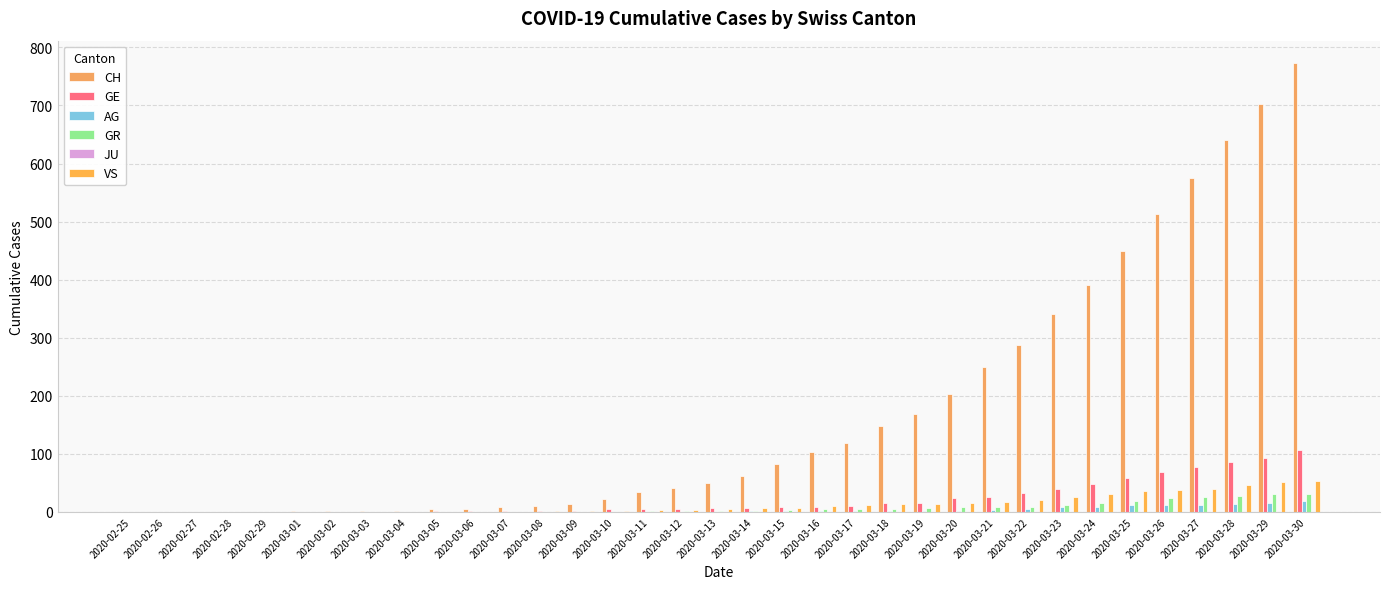

How many values in the AG series exceed 0?

17